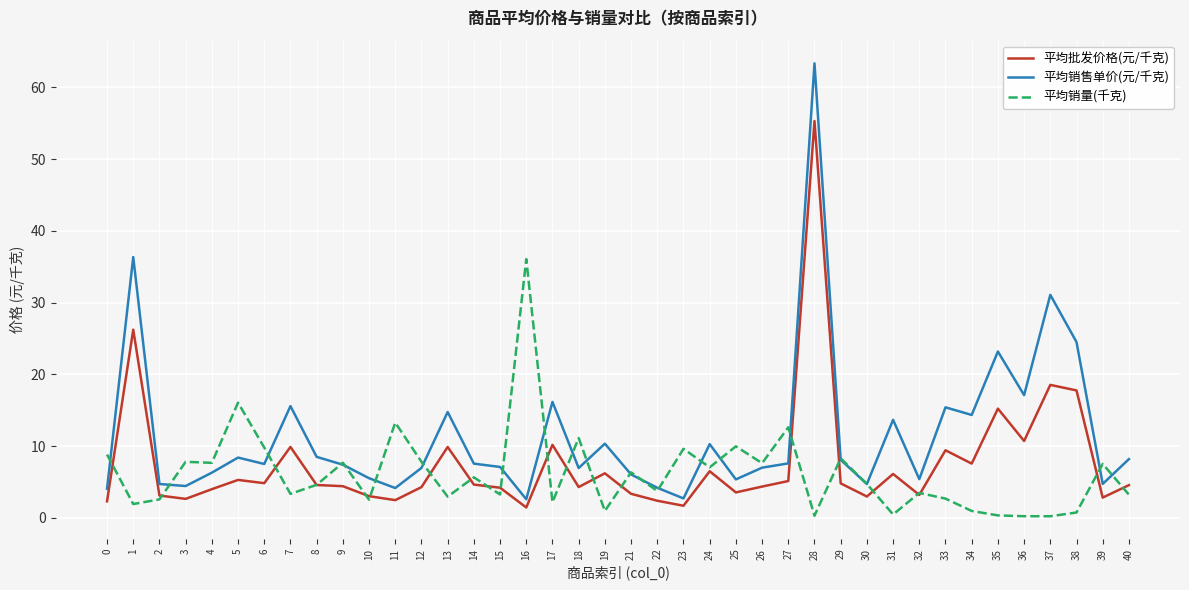

What is the greatest value displayed?

63.4